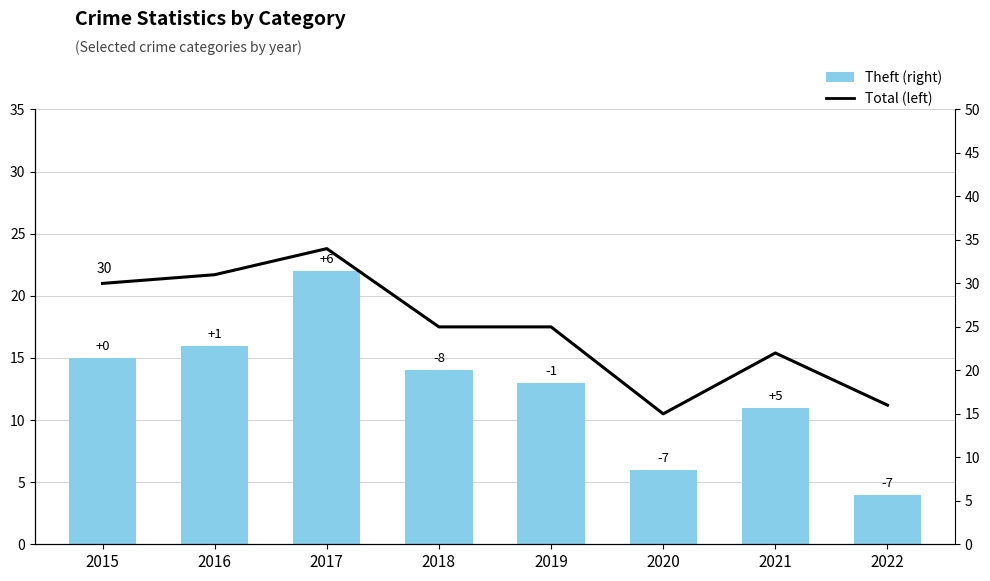

Which series changed the most between 2015 and 2018?

Total (left)